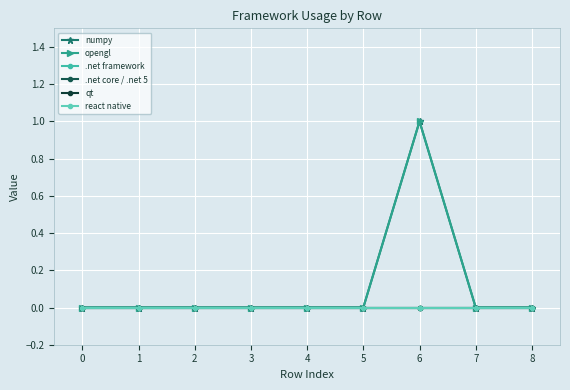

How many lines are shown in the chart?

6